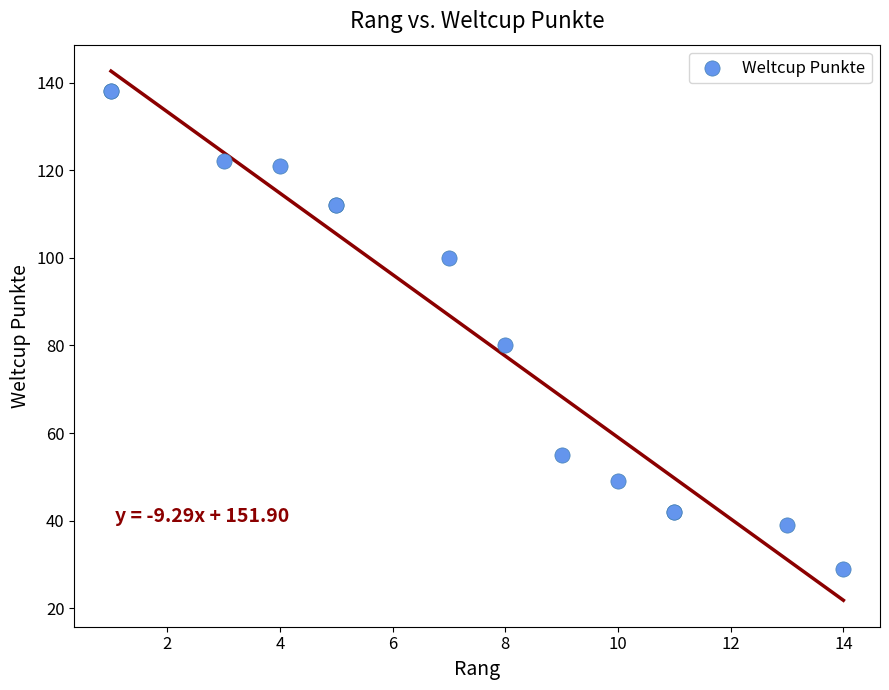

What Y value in the scatter plot is closest to 83?

80